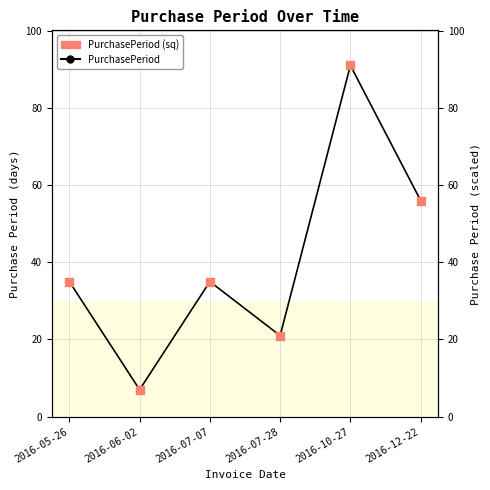

What is the total value across all series at 2016-10-27?

182